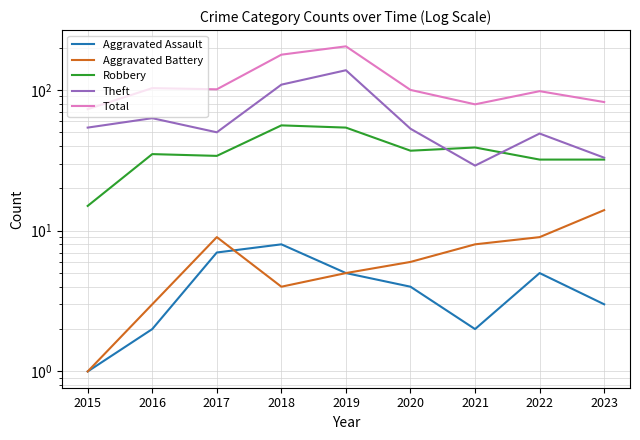

How many distinct data groups are displayed?

5